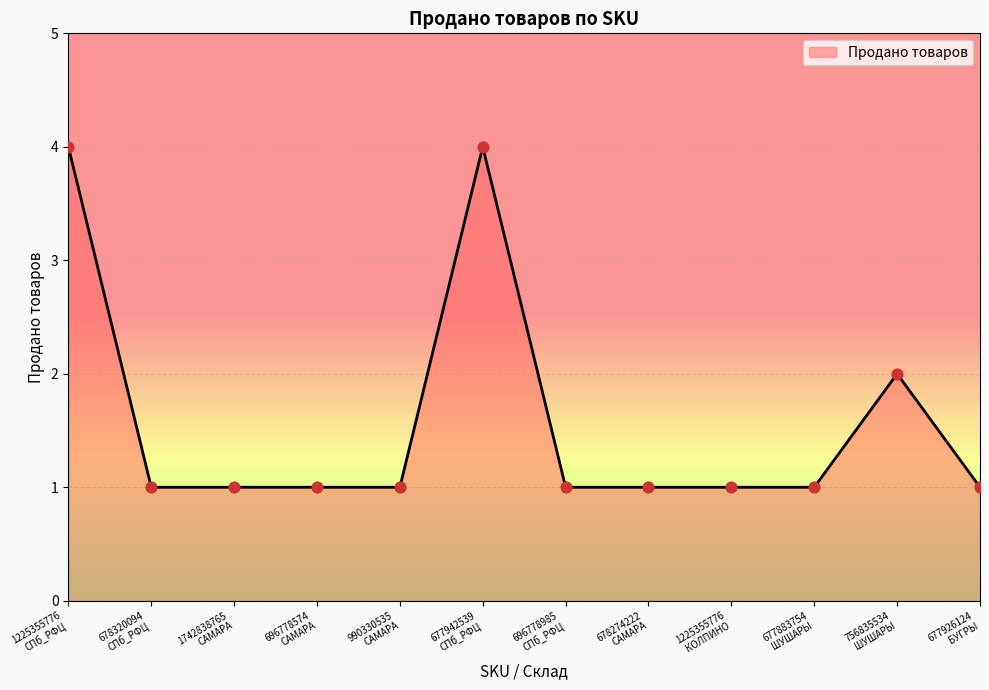

Between 756835534
ШУШАРЫ and 1225355776
СПб_РФЦ, which is larger?

1225355776
СПб_РФЦ